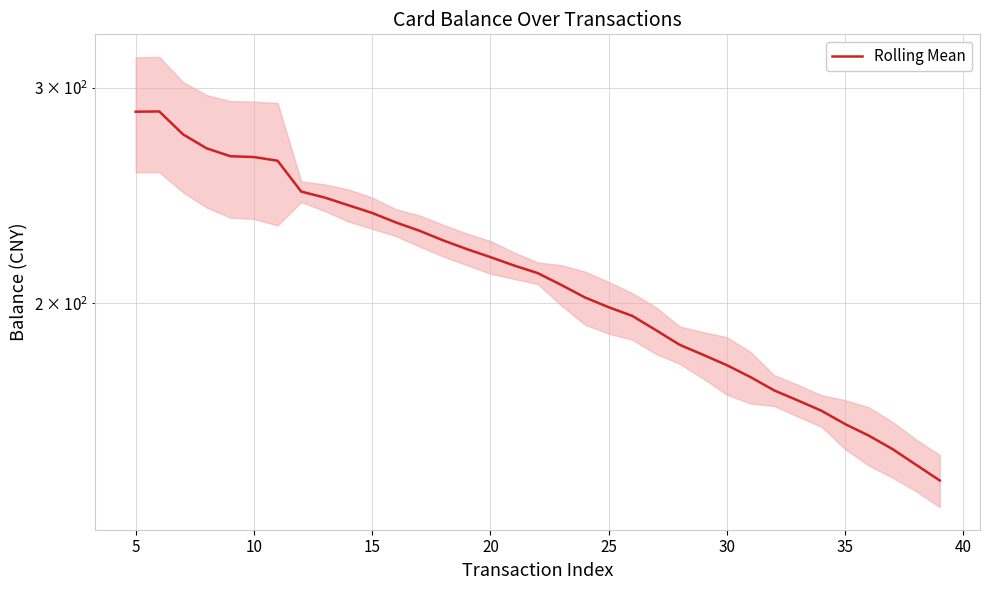

How many points are higher than both their immediate neighbors (excluding endpoints)?

1